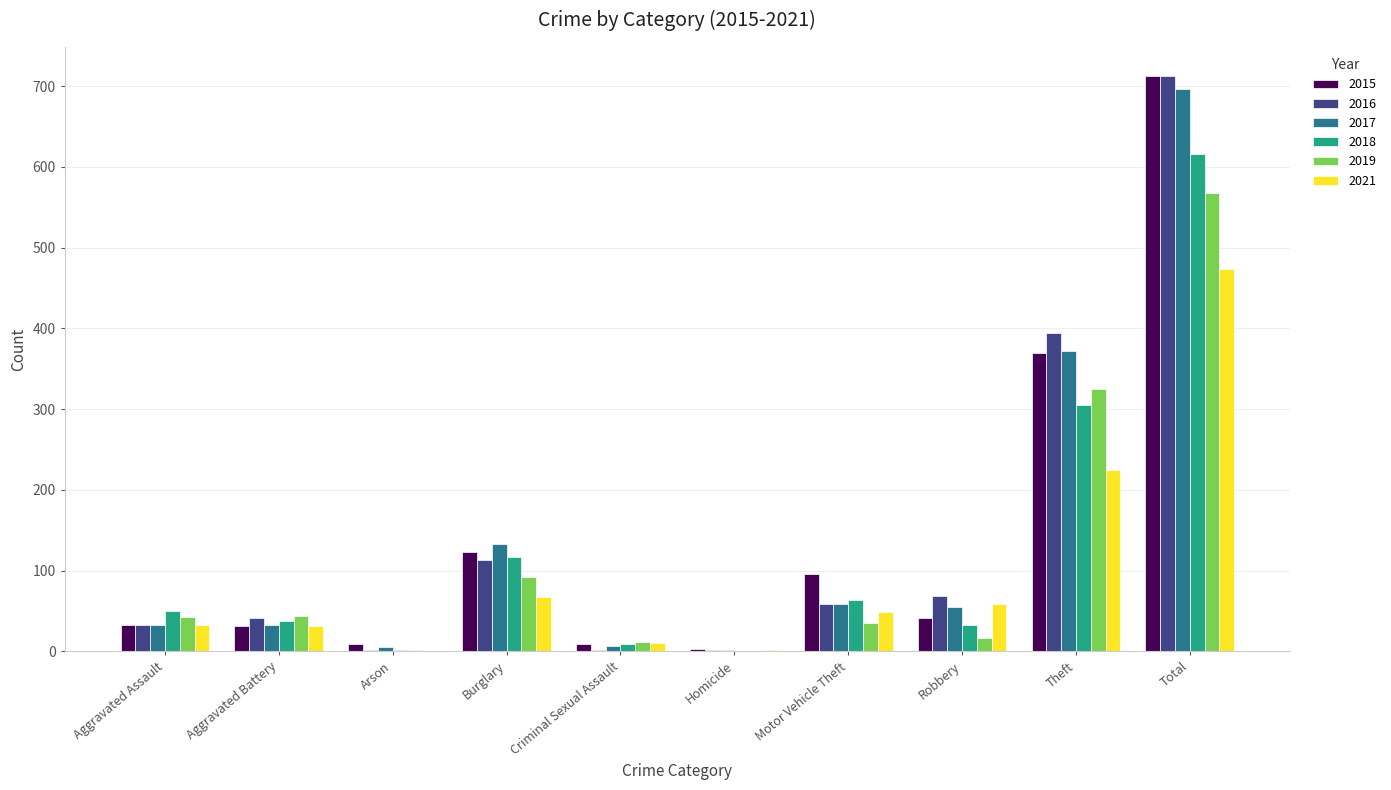

The 2016 series shows 713 at Total. True or false?

True